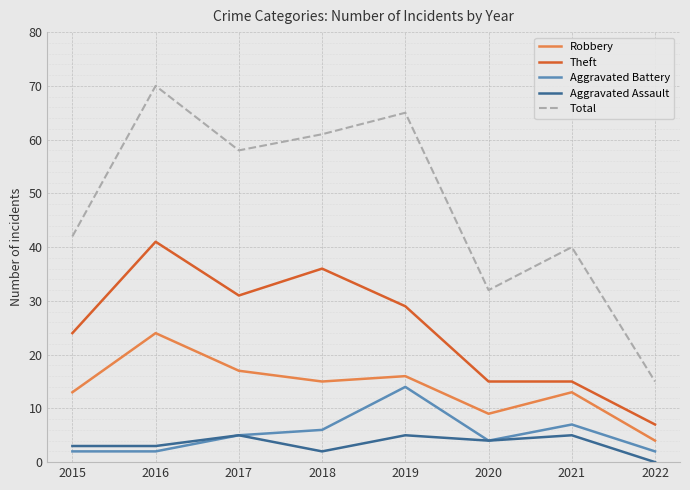

How many distinct data groups are displayed?

5